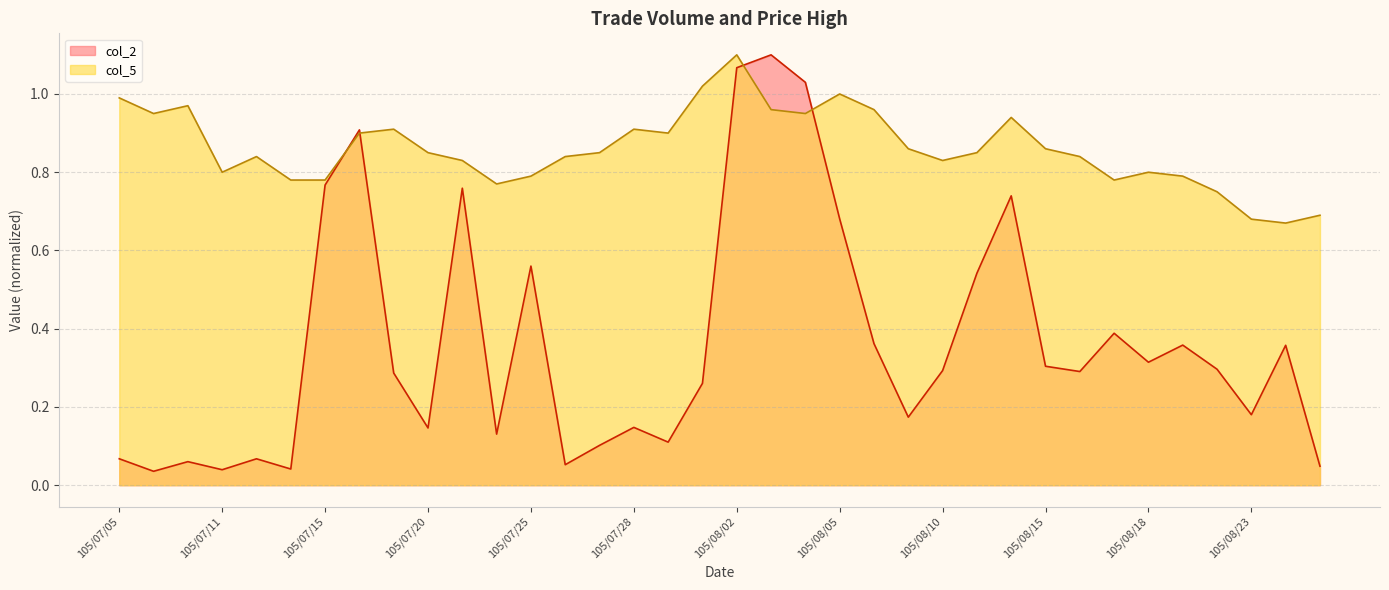

Where do col_5 and col_2 first cross each other?

105/07/15 and 105/07/18